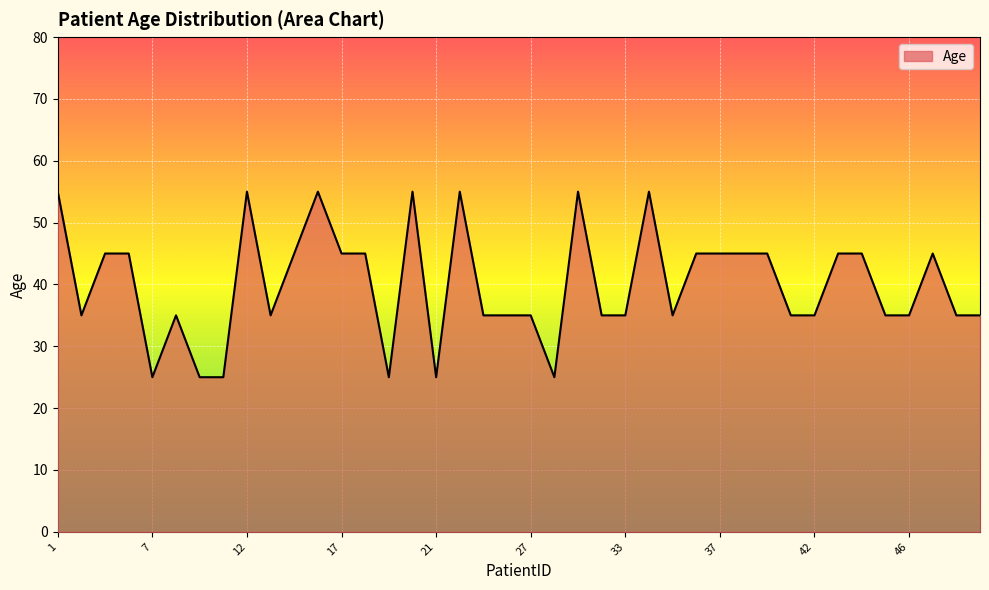

What is the minimum value shown in the chart?

25